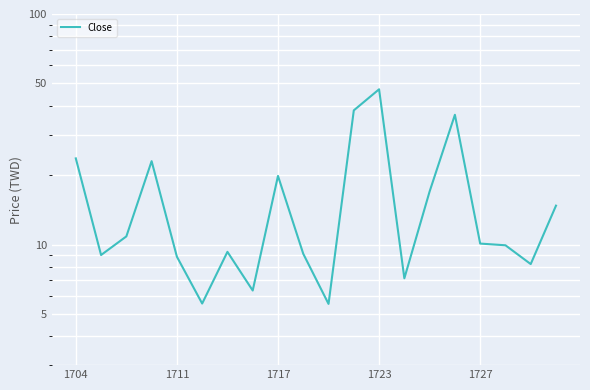

Is this an area chart (filled region under the line)?

No